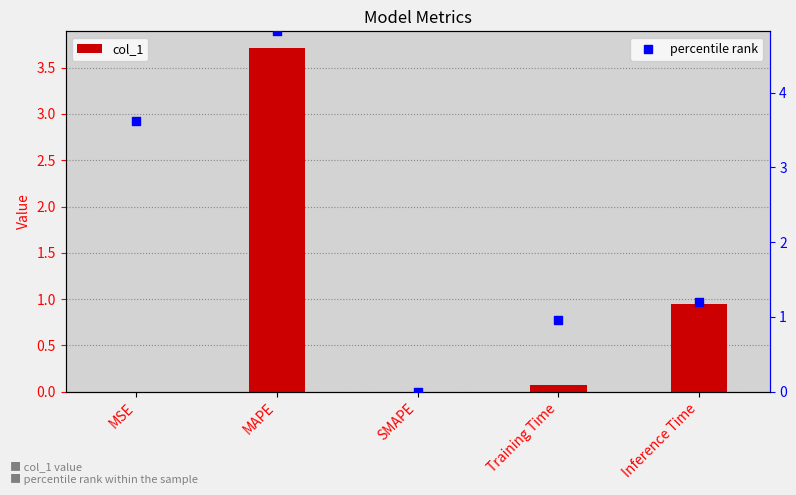

What is the total value across all series at MSE?

3.6